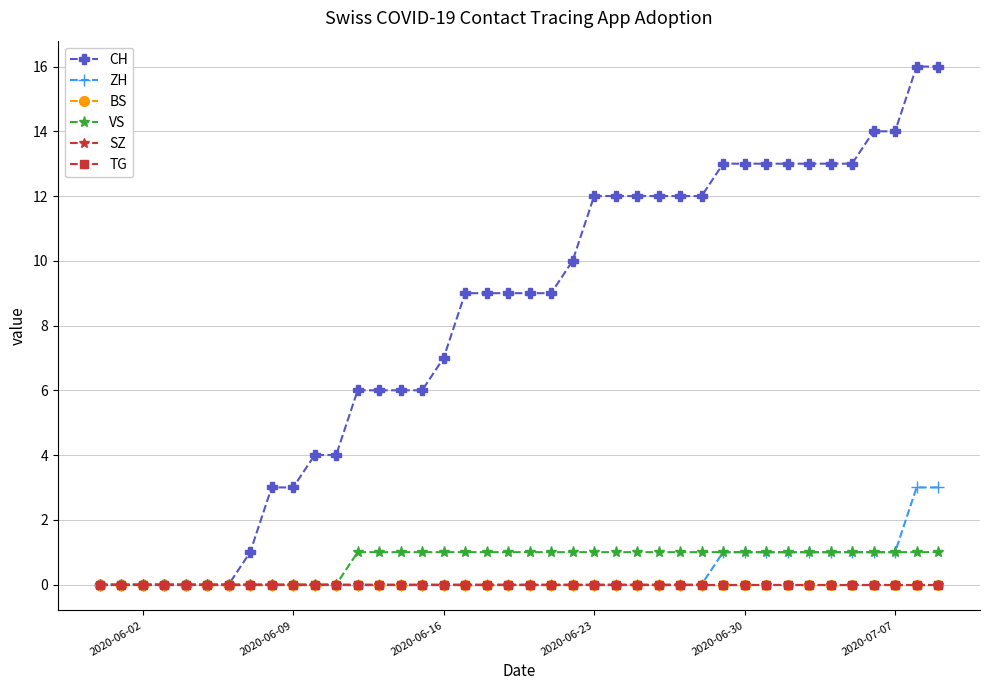

What is the maximum value shown in the chart?

16